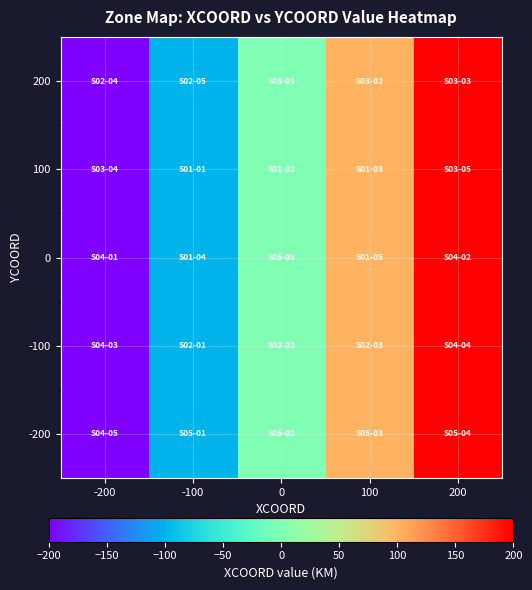

At how many categories does at least one series exceed 185?

1